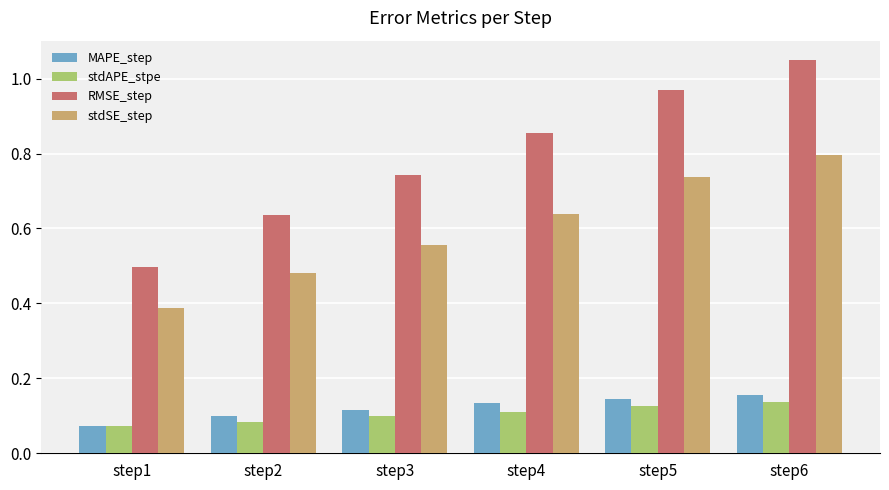

What is the spread (max minus min) of values at step5?

0.8